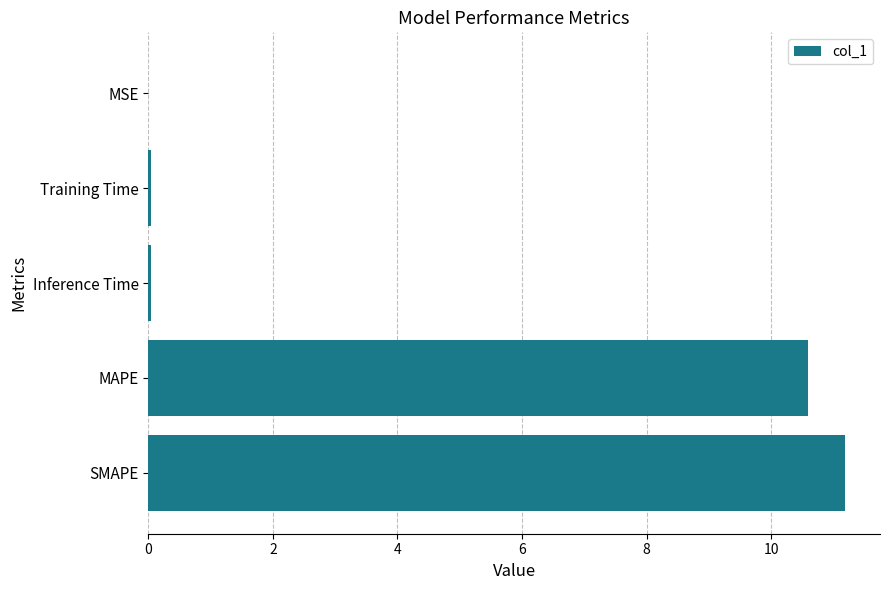

What is the sum of all values?

21.9